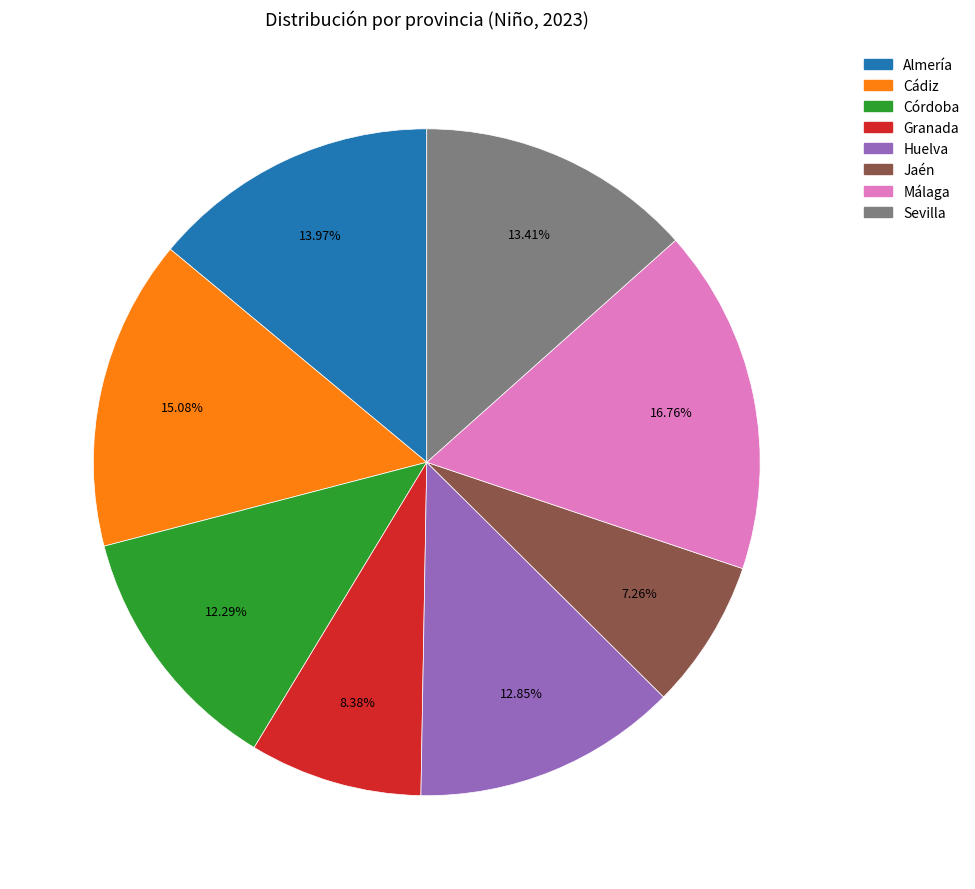

Count the number of slices in the pie.

8